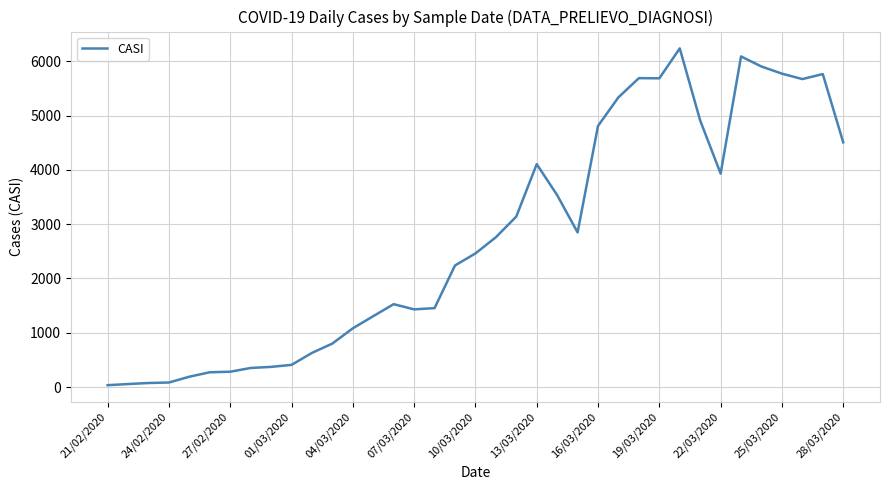

What is the difference between the maximum and minimum values?

6202